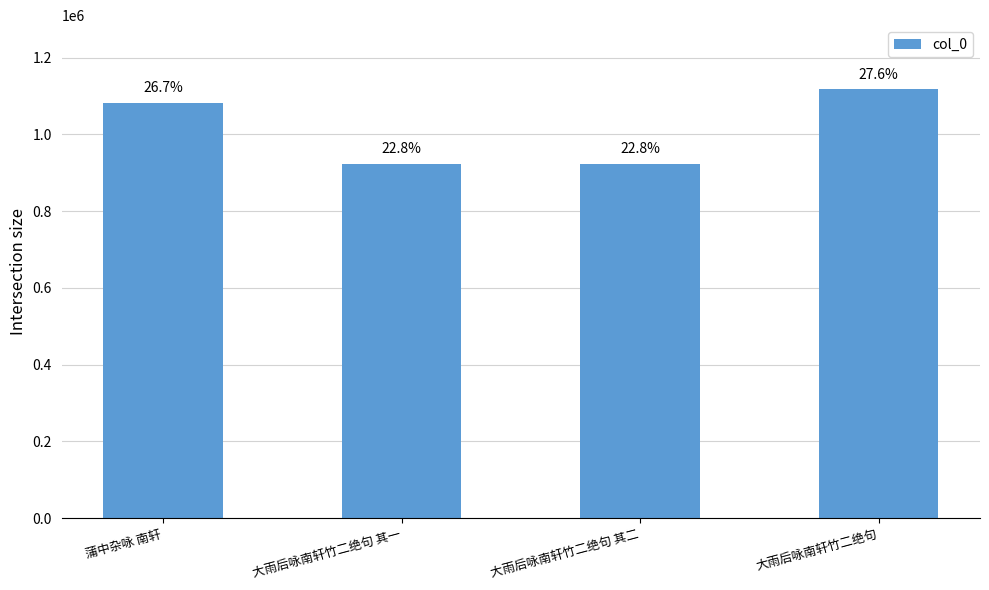

What is the label of the 1st bar from the left?

蒲中杂咏 南轩